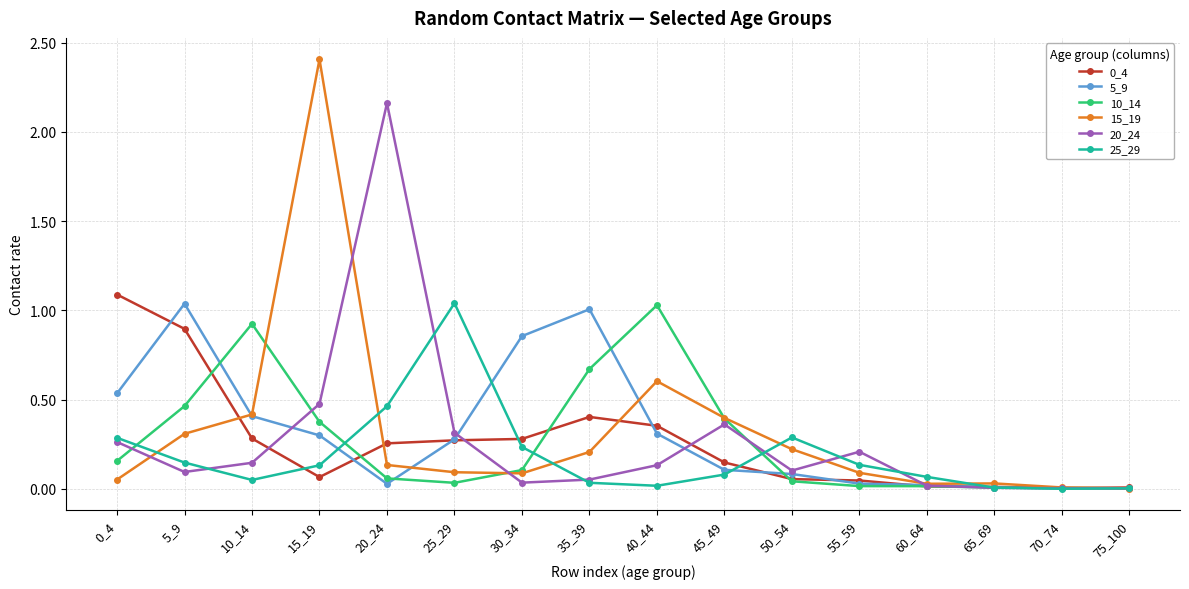

What is the total value across all series at 5_9?

2.9